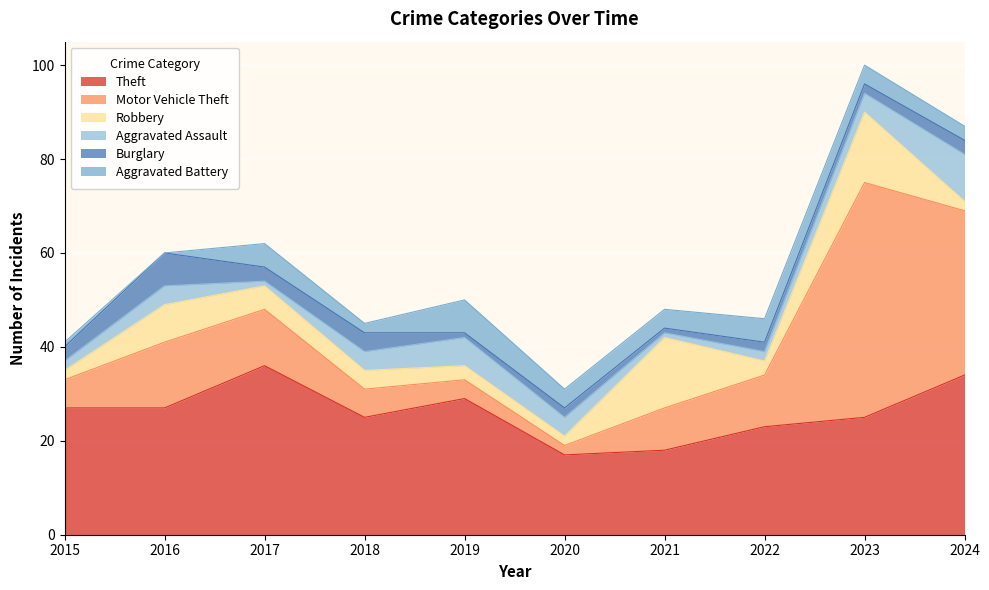

In Aggravated Battery, how many points are higher than both neighbors (excluding endpoints)?

3